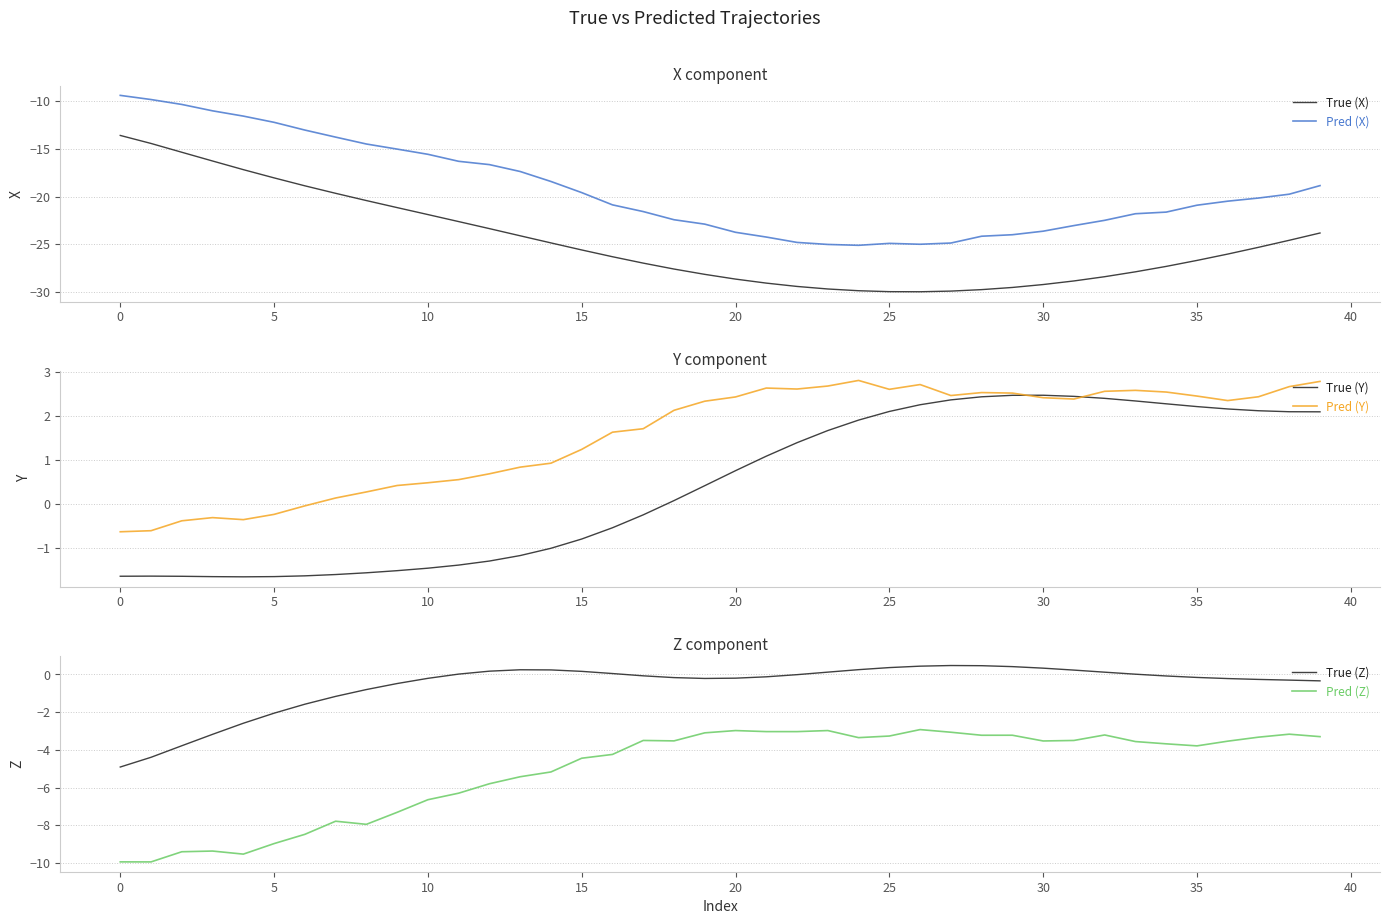

What are all the series names shown in the legend?

True (X), Pred (X), True (Y), Pred (Y), True (Z), Pred (Z)